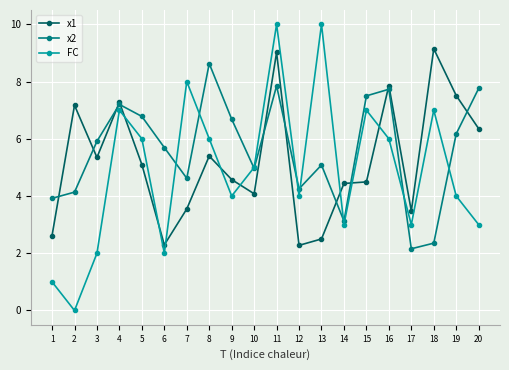

Between which two adjacent categories do x1 and FC first intersect?

4 and 5